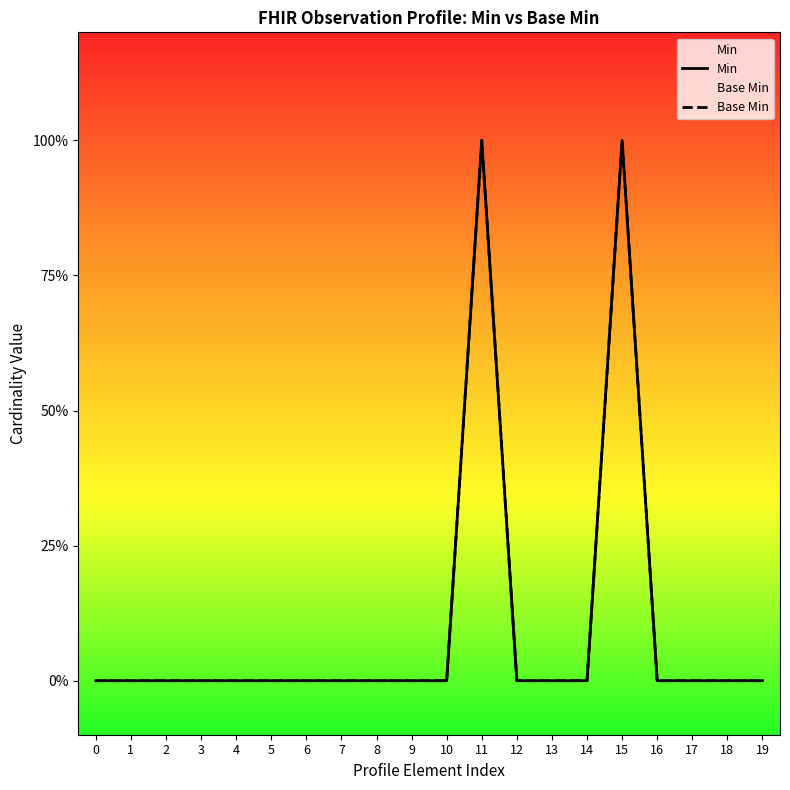

How many positive values does the Base Min series have?

2